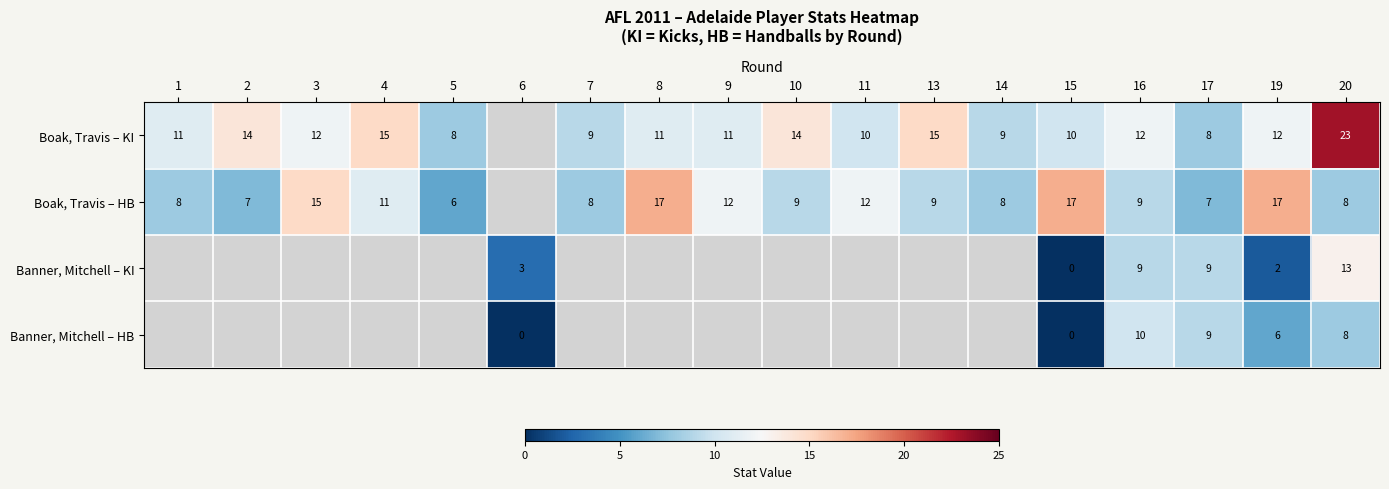

What is the difference between the Boak, Travis – HB values at 5 and 3?

9